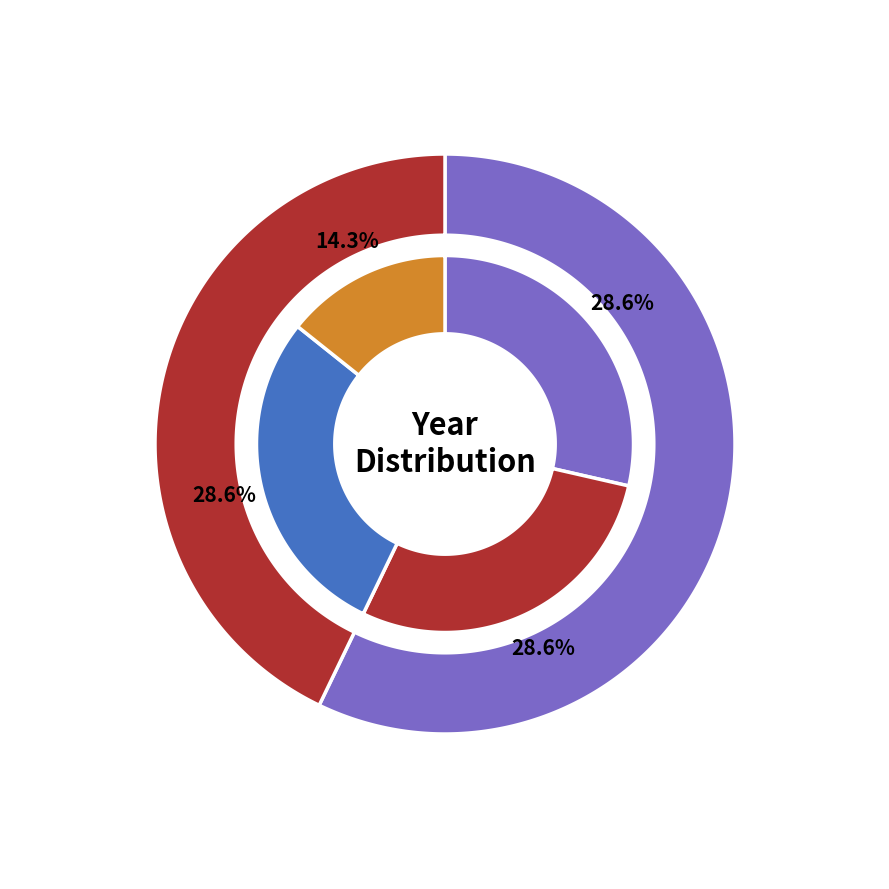

Which has a higher value, 1920-1959 or 2000-2019?

2000-2019